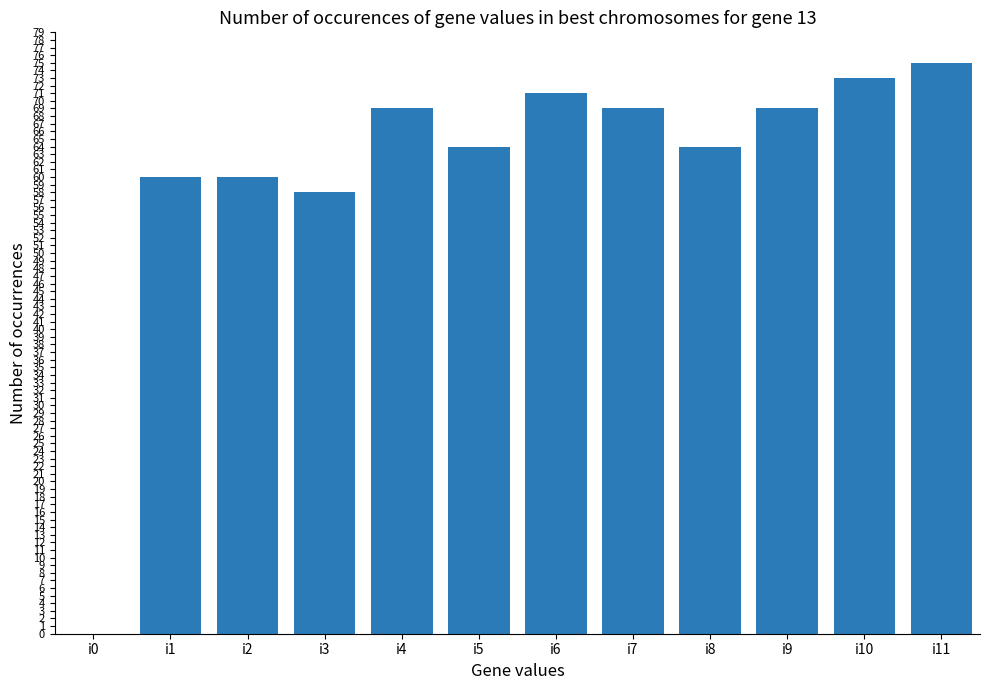

Is it true that the value at i4 is 23?

False